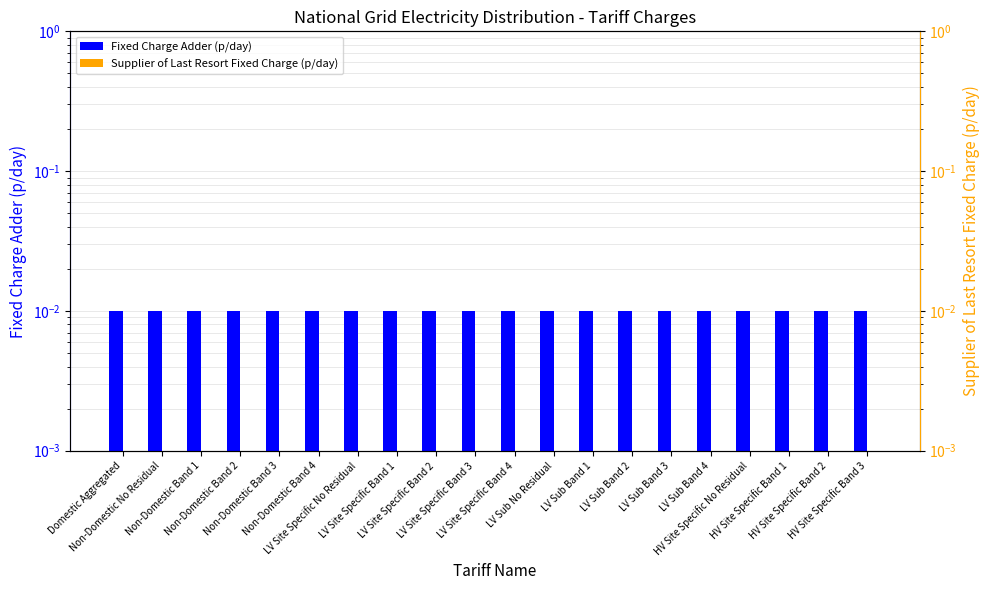

List the labels in order of Fixed Charge Adder (p/day) value, largest first.

Domestic Aggregated, Non-Domestic No Residual, Non-Domestic Band 1, Non-Domestic Band 2, Non-Domestic Band 3, Non-Domestic Band 4, LV Site Specific No Residual, LV Site Specific Band 1, LV Site Specific Band 2, LV Site Specific Band 3, LV Site Specific Band 4, LV Sub No Residual, LV Sub Band 1, LV Sub Band 2, LV Sub Band 3, LV Sub Band 4, HV Site Specific No Residual, HV Site Specific Band 1, HV Site Specific Band 2, HV Site Specific Band 3